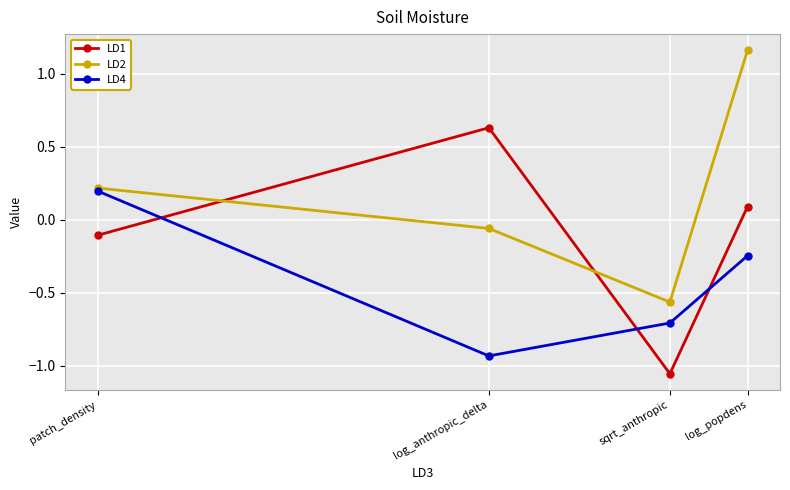

In LD1, how many points are lower than both neighbors (excluding endpoints)?

1